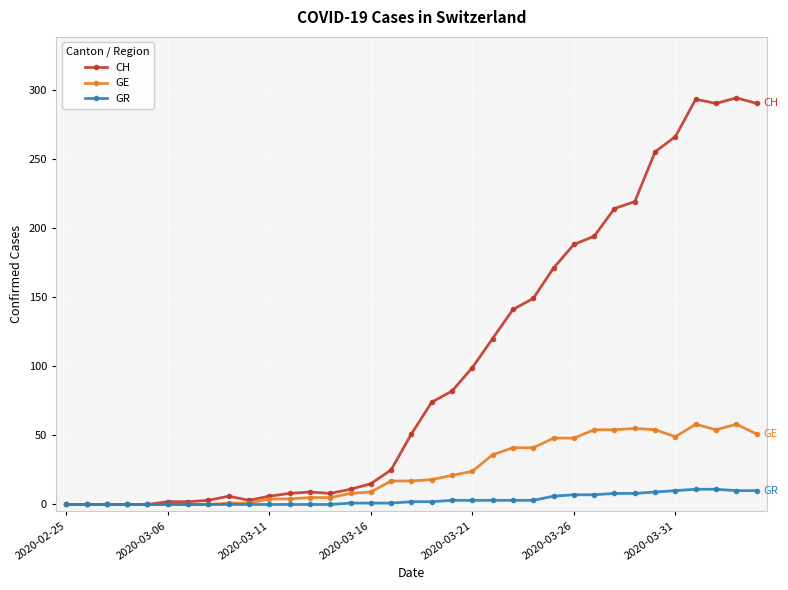

How many categories are shown in the chart?

35